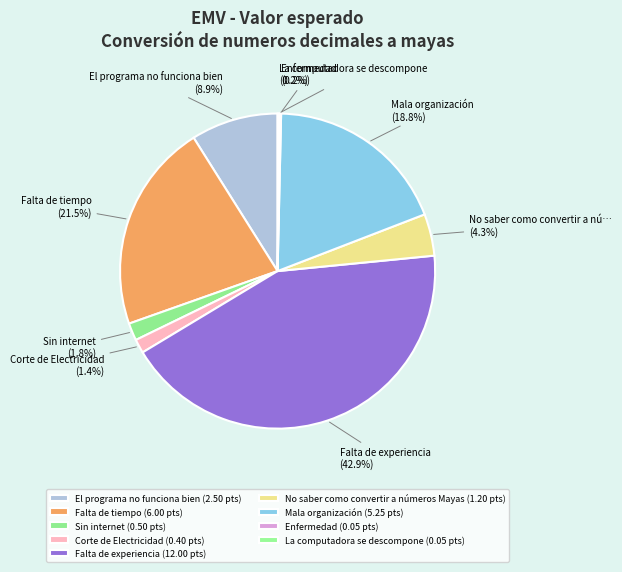

Count the number of slices in the pie.

9